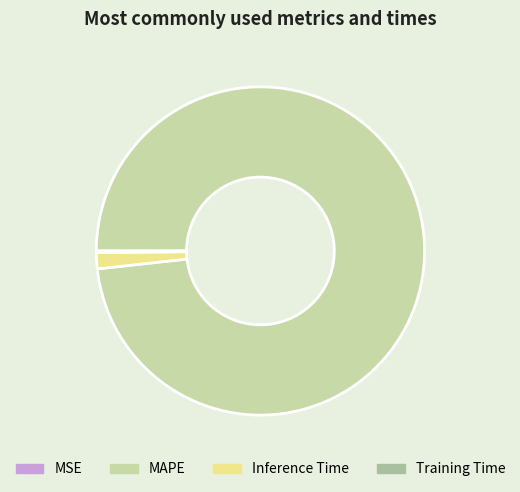

Which category has the biggest portion of the pie?

MAPE